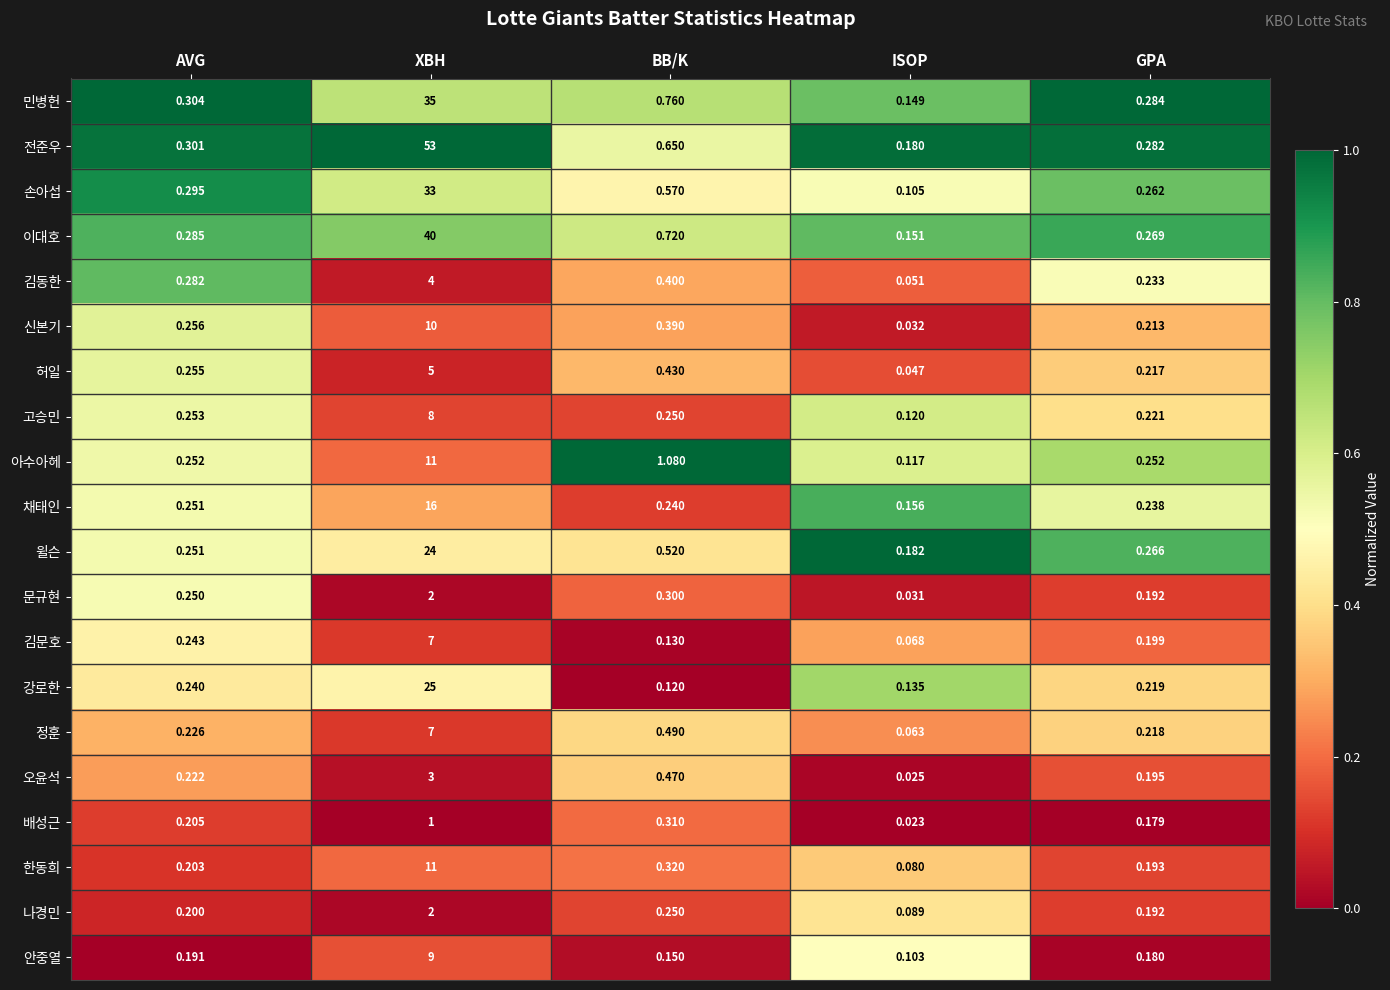

Rank the series at ISOP from lowest to highest value.

배성근, 오윤석, 문규현, 신본기, 허일, 김동한, 정훈, 김문호, 한동희, 나경민, 안중열, 손아섭, 아수아헤, 고승민, 강로한, 민병헌, 이대호, 채태인, 전준우, 윌슨